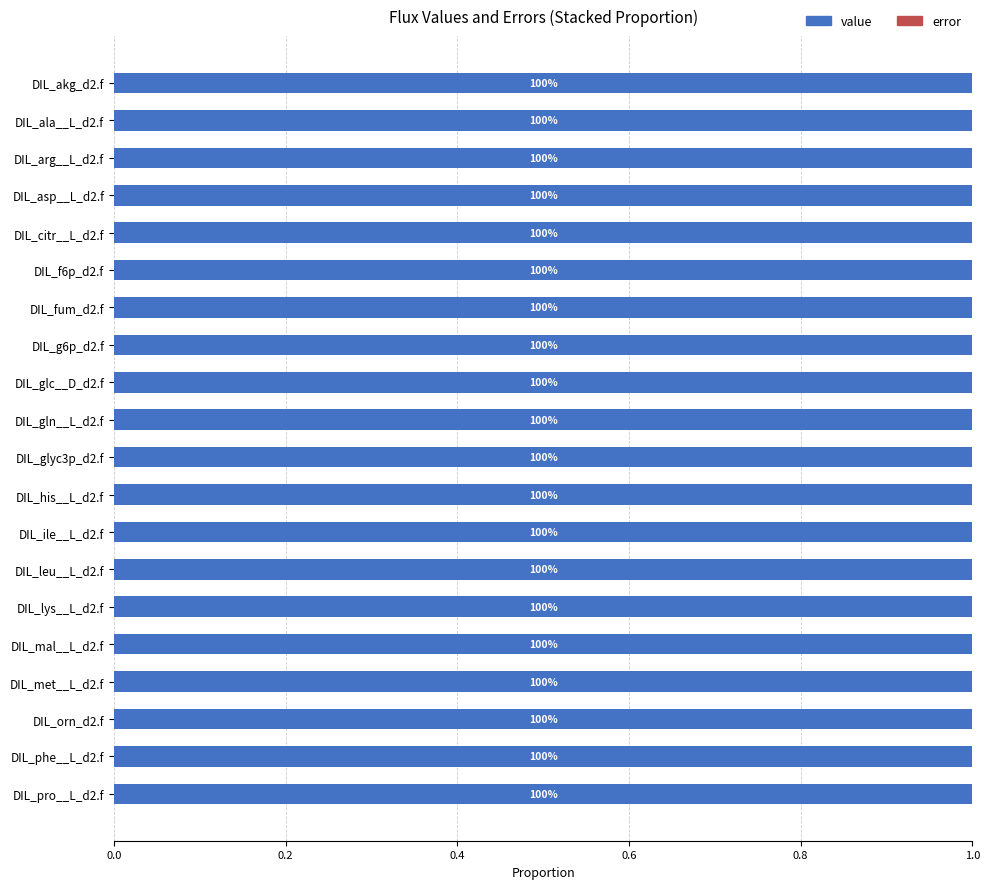

Is it true that value equals 100.0 at DIL_his__L_d2.f?

True